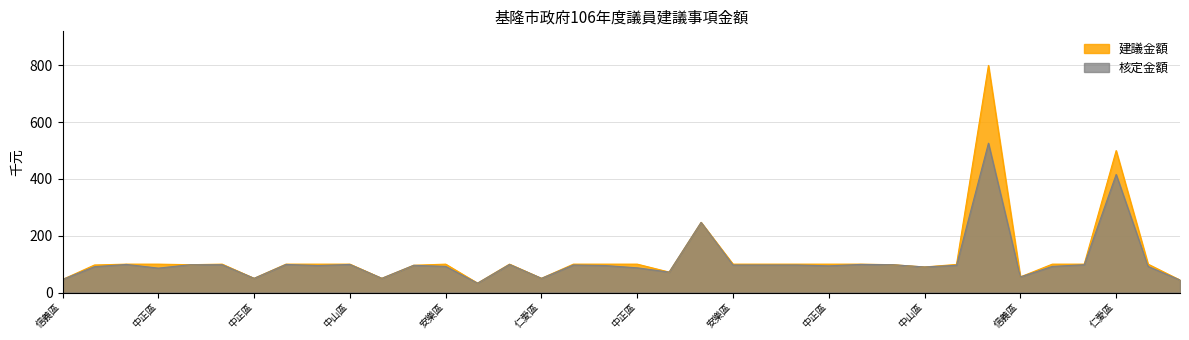

What is the sum of all 核定金額 values?

3970